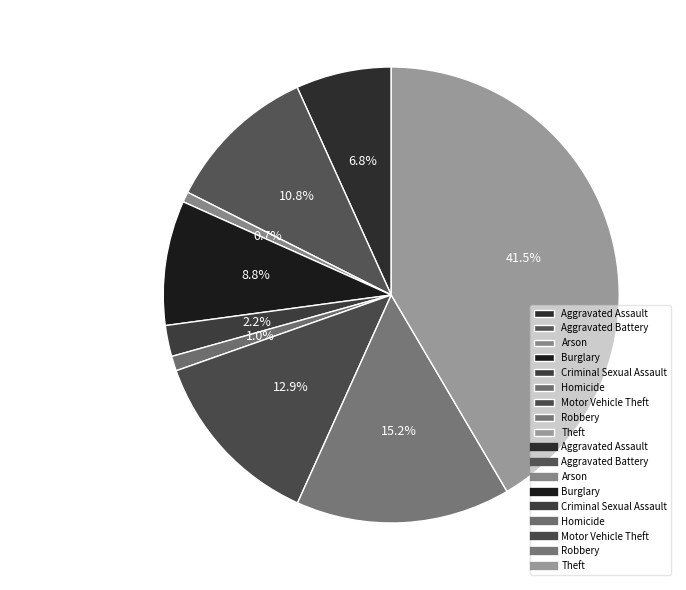

Is it true that Aggravated Assault is 7% of the pie?

True